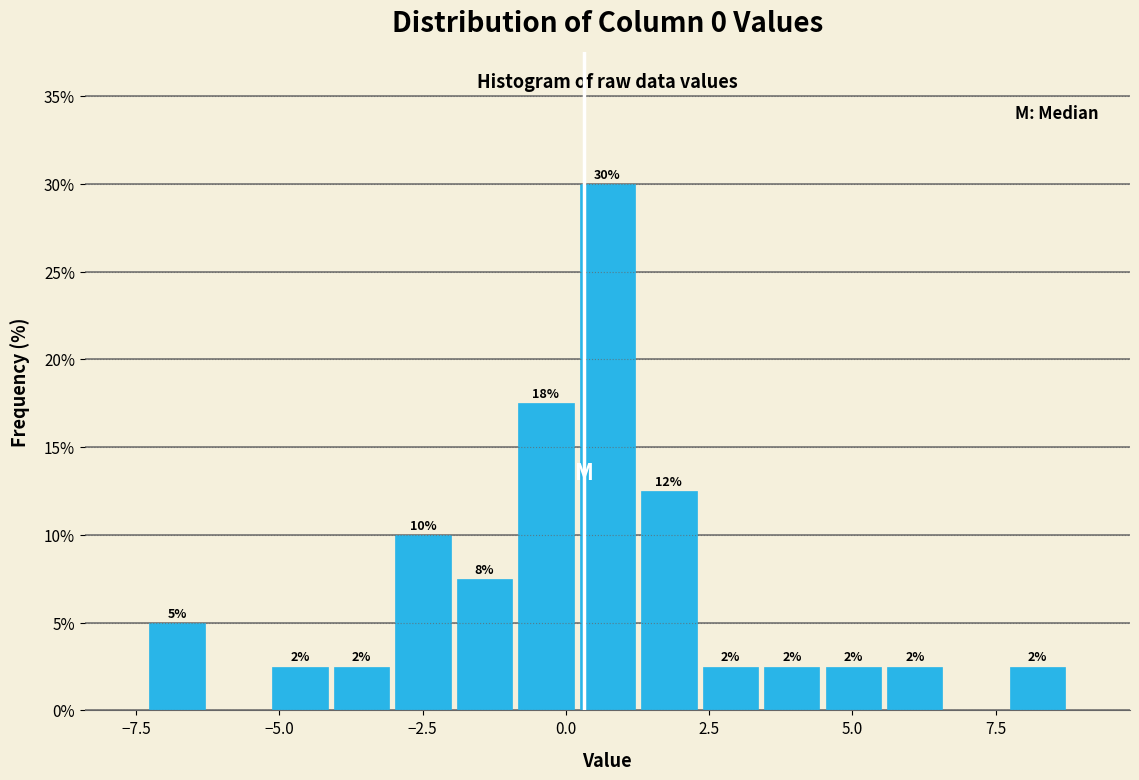

Around what value on the x-axis is the tallest bar? Give the approximate position of its centre, as read against the axis.

0.5